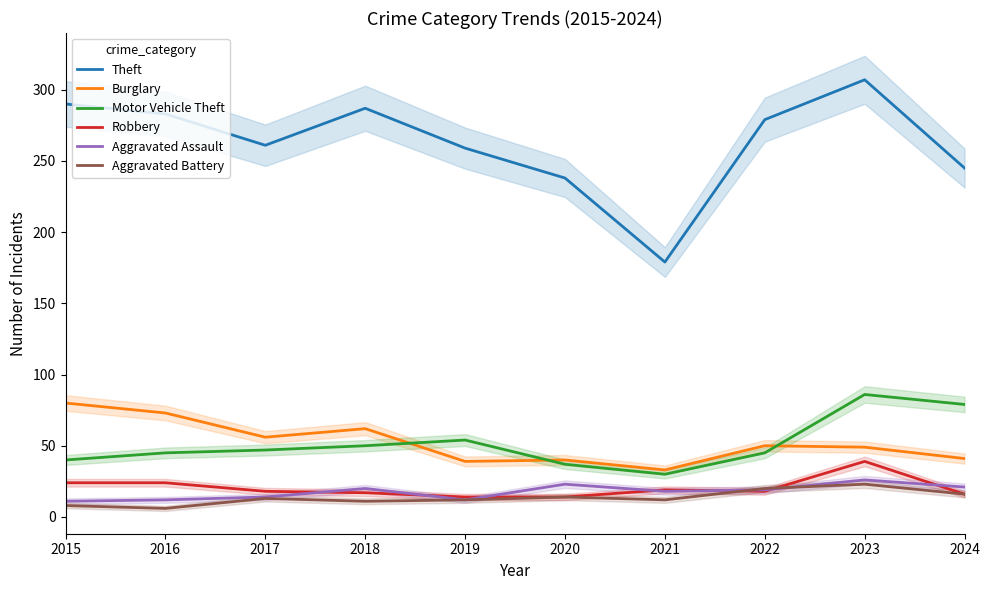

True or false: Aggravated Assault and Theft intersect in this chart.

False